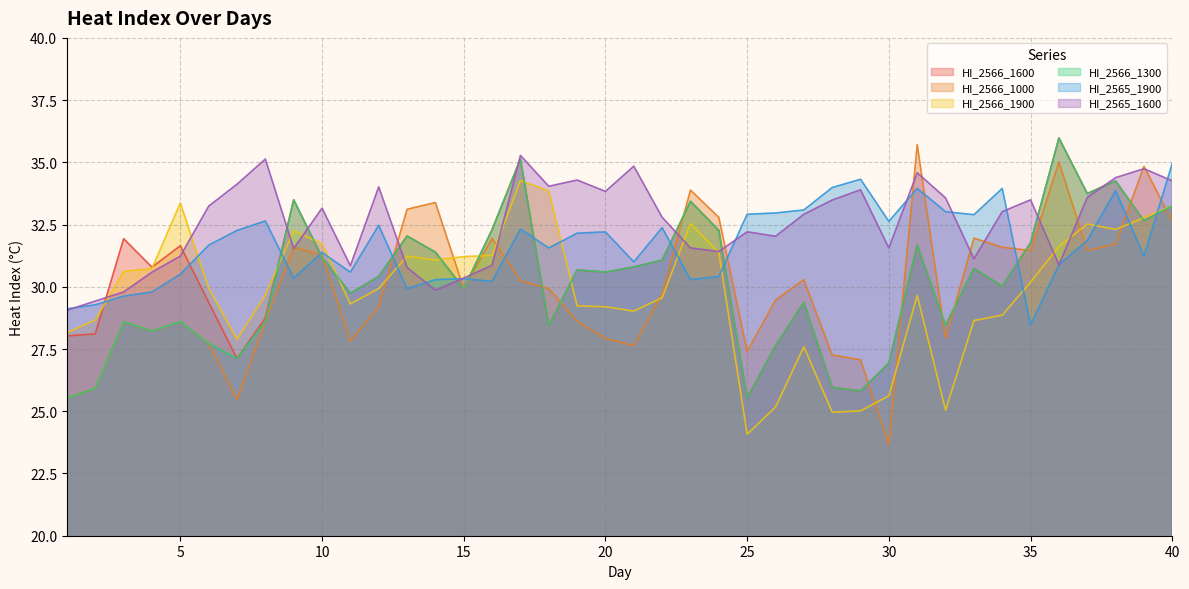

True or false: HI_2566_1000 and HI_2566_1600 intersect in this chart.

True